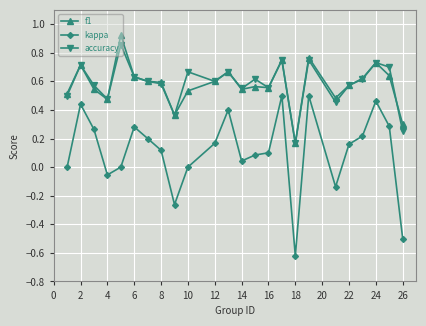

Which series has the widest spread of values?

kappa